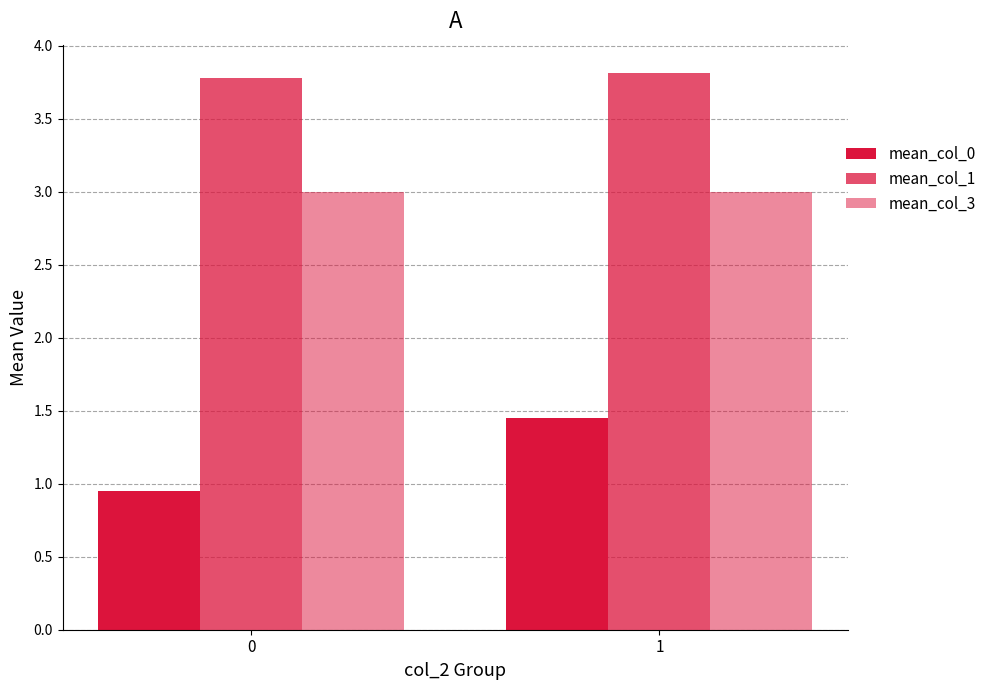

What is the minimum value shown in the chart?

1.0